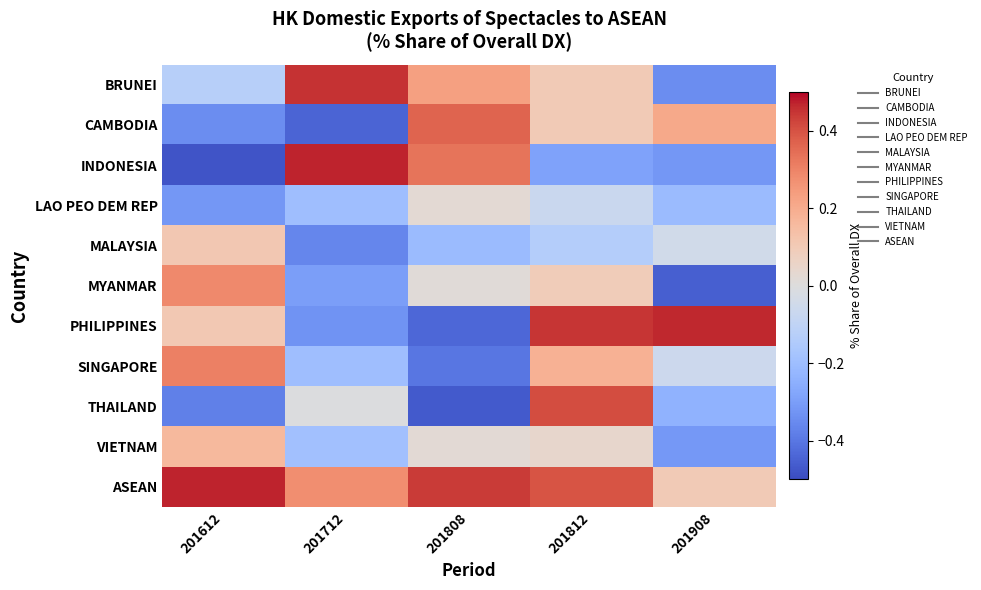

Reading left to right, transcribe all the data shown in this chart.

BRUNEI: 201612=-0.1	201712=0.5	201808=0.2	201812=0.1	201908=-0.3
CAMBODIA: 201612=-0.3	201712=-0.4	201808=0.4	201812=0.1	201908=0.2
INDONESIA: 201612=-0.5	201712=0.5	201808=0.3	201812=-0.3	201908=-0.3
LAO PEO DEM REP: 201612=-0.3	201712=-0.2	201808=0.0	201812=-0.1	201908=-0.2
MALAYSIA: 201612=0.1	201712=-0.4	201808=-0.2	201812=-0.1	201908=-0.0
MYANMAR: 201612=0.3	201712=-0.3	201808=0.0	201812=0.1	201908=-0.5
PHILIPPINES: 201612=0.1	201712=-0.3	201808=-0.4	201812=0.4	201908=0.5
SINGAPORE: 201612=0.3	201712=-0.2	201808=-0.4	201812=0.2	201908=-0.1
THAILAND: 201612=-0.4	201712=-0.0	201808=-0.5	201812=0.4	201908=-0.2
VIETNAM: 201612=0.2	201712=-0.2	201808=0.0	201812=0.0	201908=-0.3
ASEAN: 201612=0.5	201712=0.3	201808=0.4	201812=0.4	201908=0.1